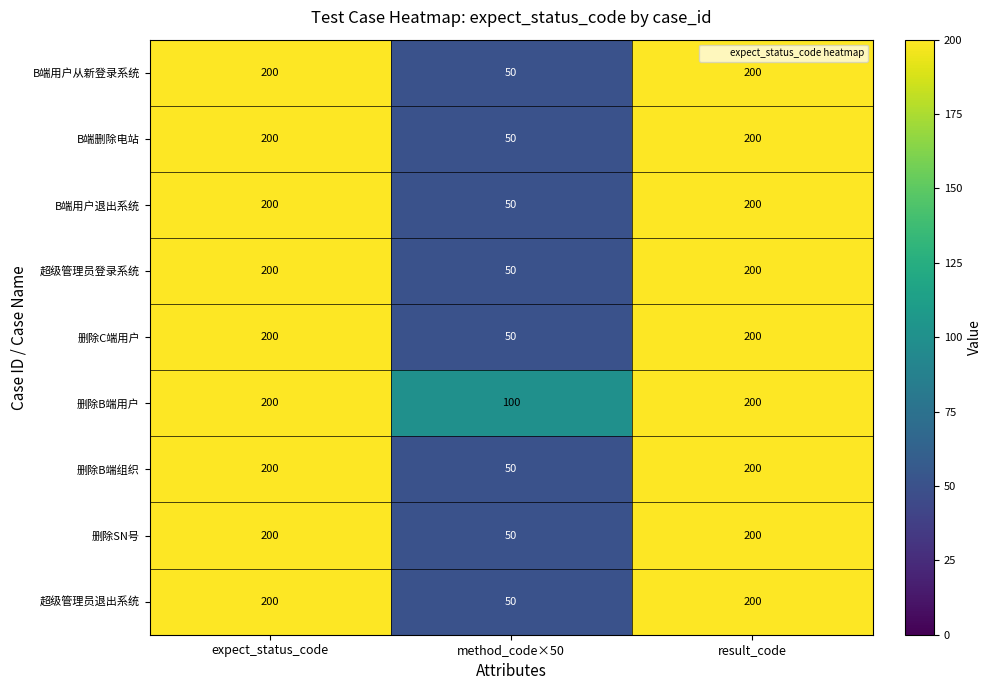

Reading right to left, transcribe all the data shown in this chart.

B端用户从新登录系统: 200	50	200
B端删除电站: 200	50	200
B端用户退出系统: 200	50	200
超级管理员登录系统: 200	50	200
删除C端用户: 200	50	200
删除B端用户: 200	100	200
删除B端组织: 200	50	200
删除SN号: 200	50	200
超级管理员退出系统: 200	50	200